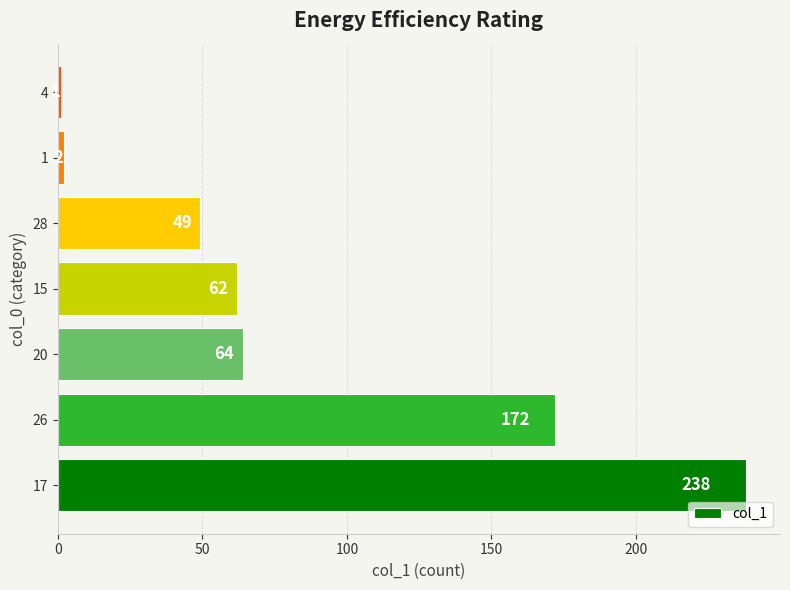

List the labels in order of value, largest first.

17, 26, 20, 15, 28, 1, 4